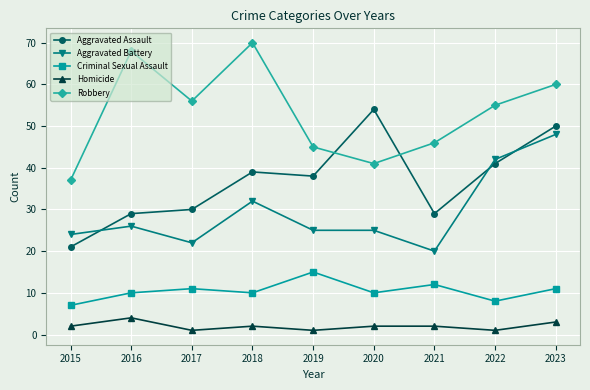

At which label is Aggravated Battery closest to 34?

2018